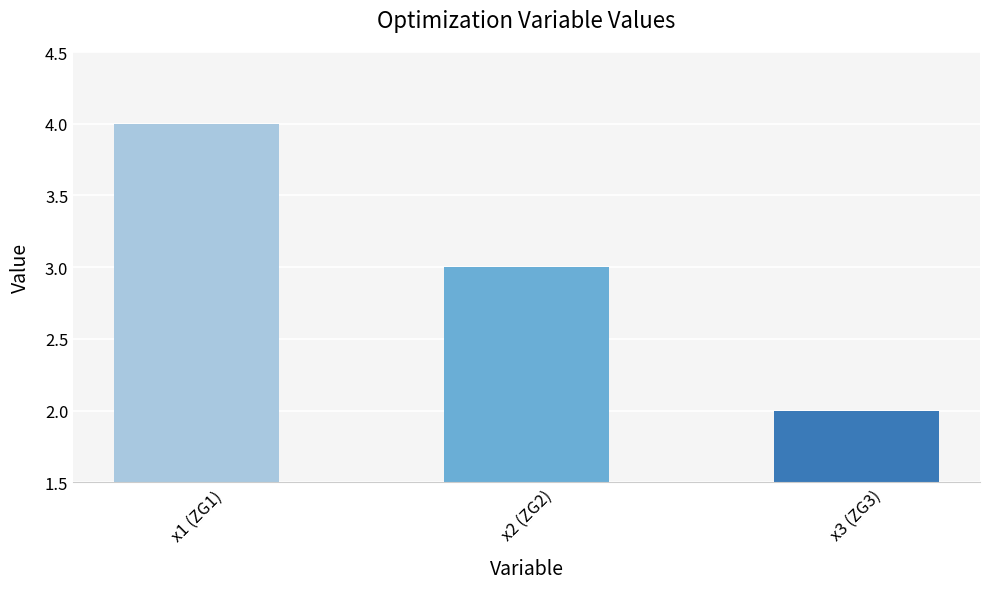

Is it true that the value at x2 (ZG2) is 3.0?

True